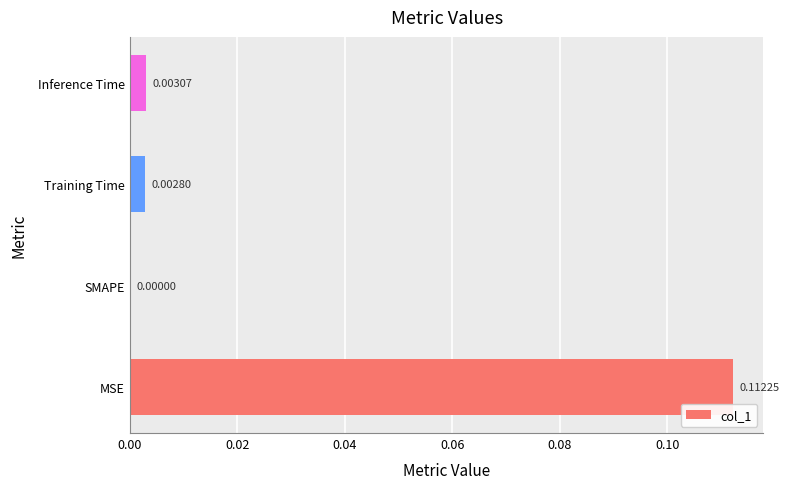

Which has a higher value, Training Time or SMAPE?

Training Time